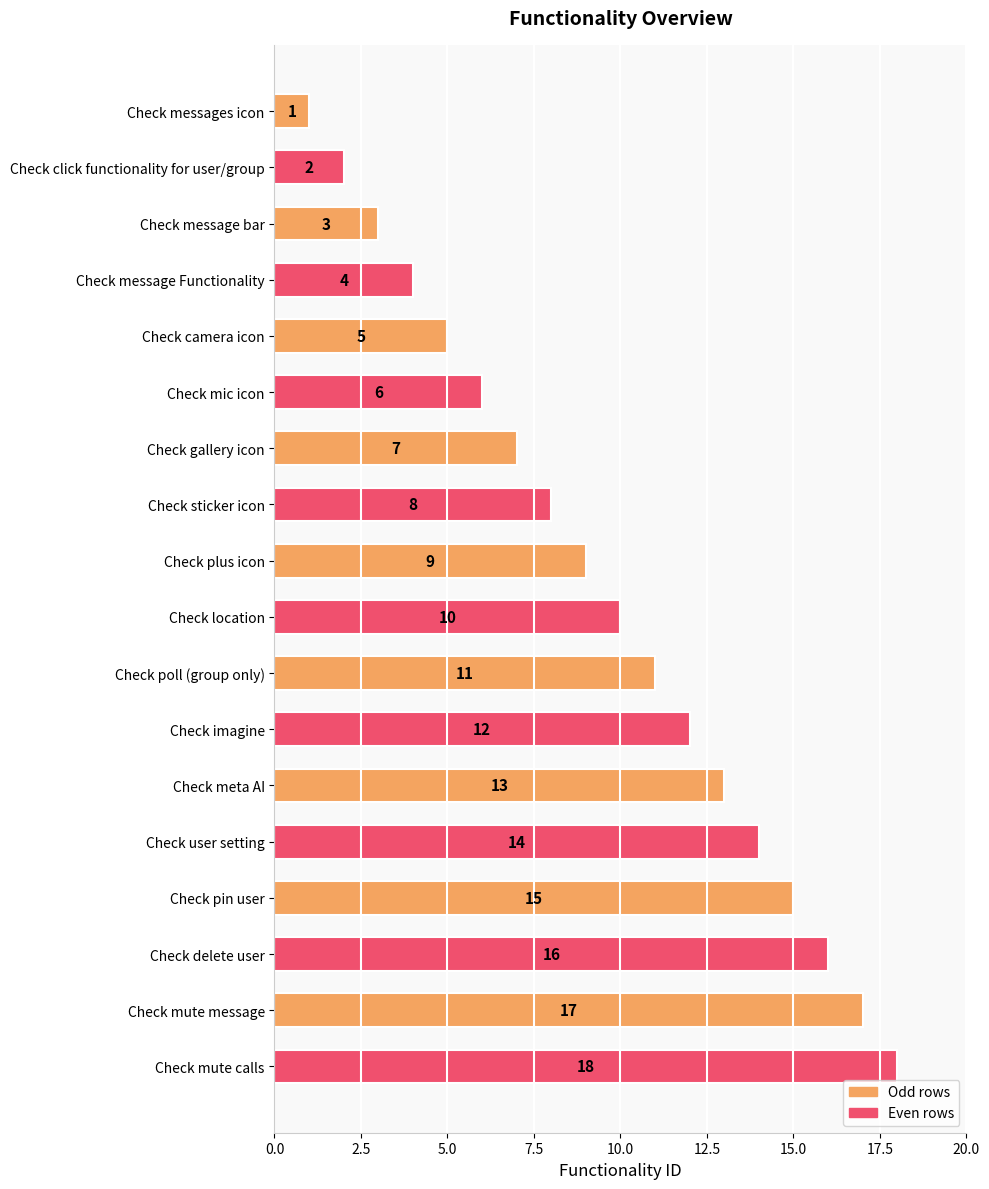

The value at Check delete user is 16. True or false?

True